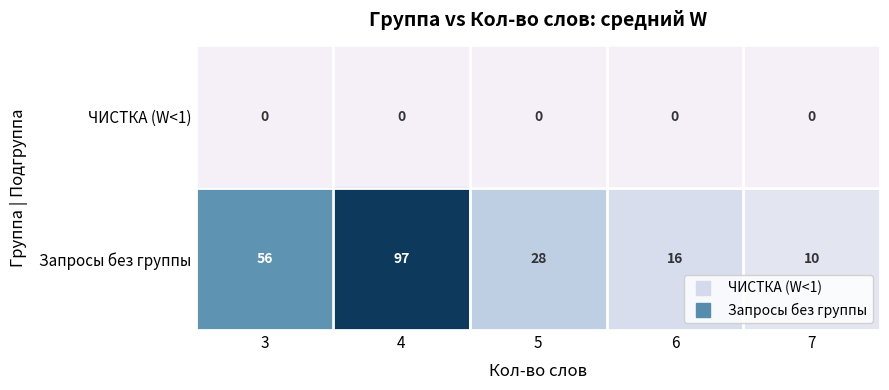

Which series has the largest range (max minus min)?

Запросы без группы